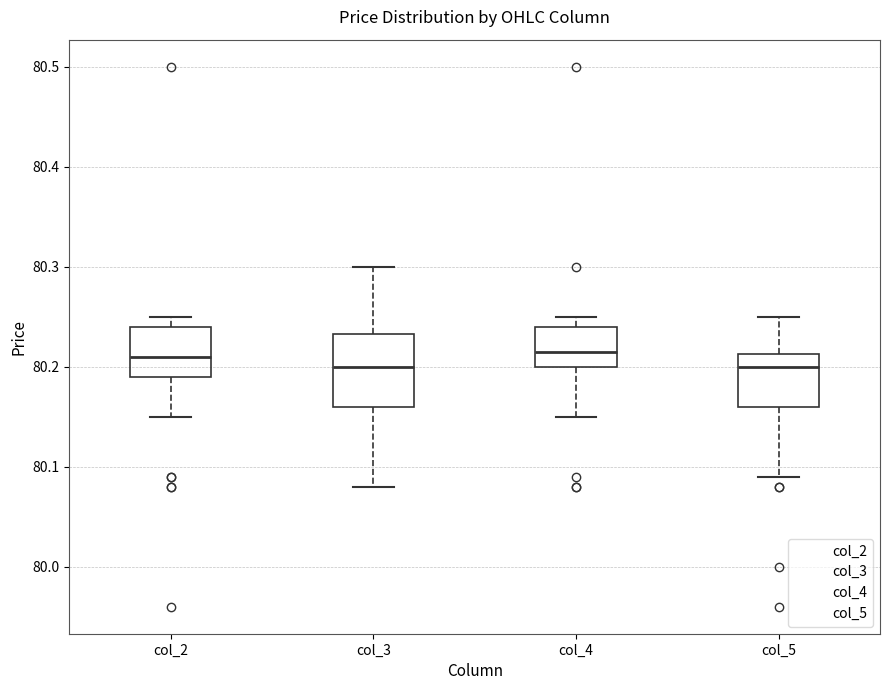

Comparing the boxes themselves (not the whiskers), which one is the tallest?

col_3